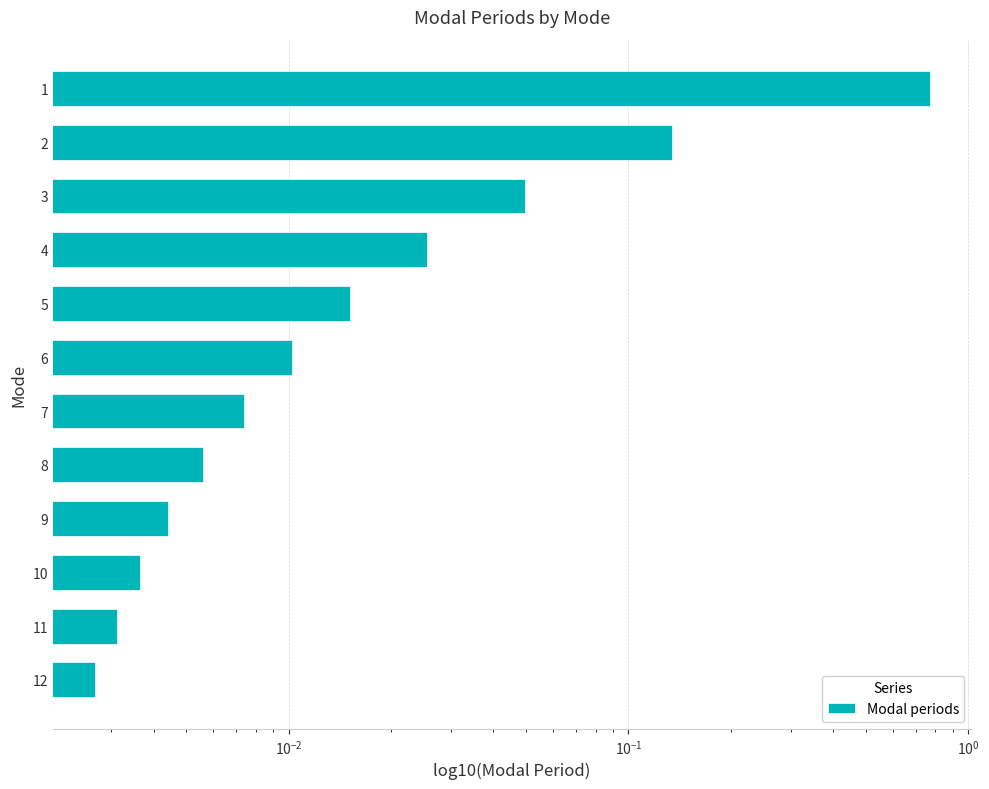

The value at 6 is 0.0. True or false?

True